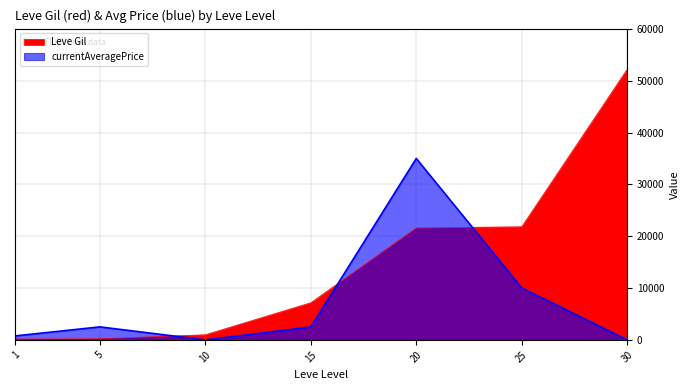

Reading left to right, extract all data points from this chart.

Leve Gil: 160.0	220.0	990.0	7170.0	21600.0	21830.0	52220.0
currentAveragePrice: 770.7	2507.0	0.0	2493.5	35000.0	10021.0	0.0